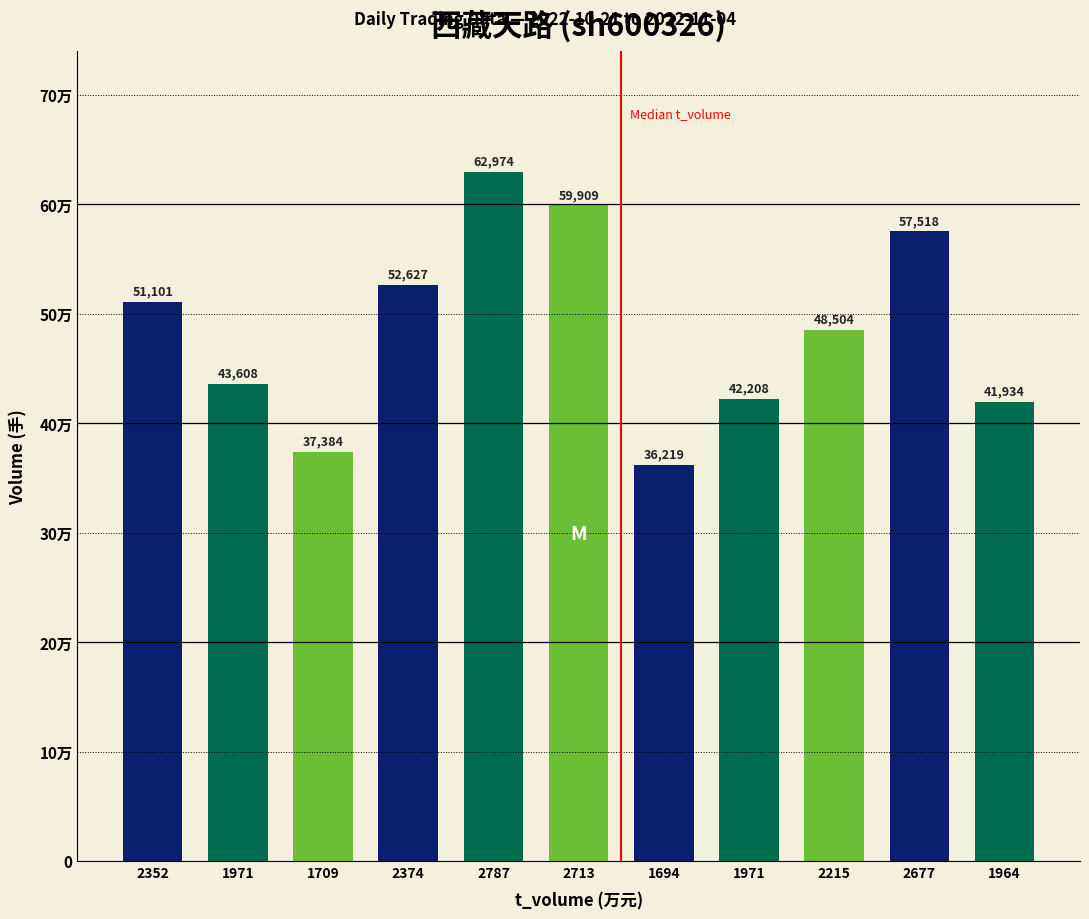

The chart shows a value of 28977 at 2677. True or false?

False